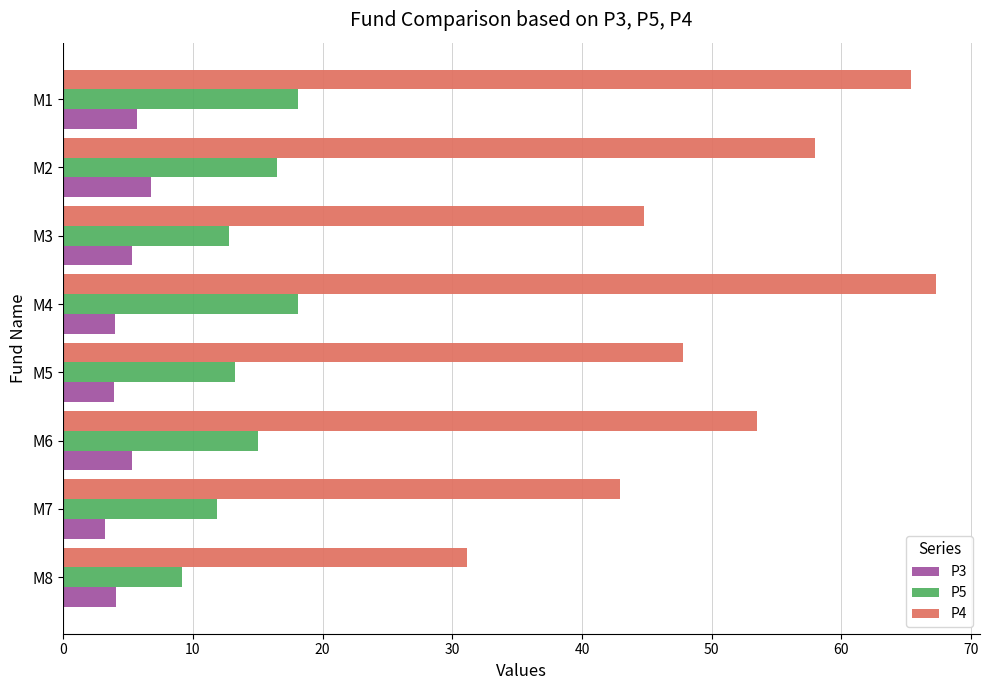

The P4 series shows 53.5 at M6. True or false?

True